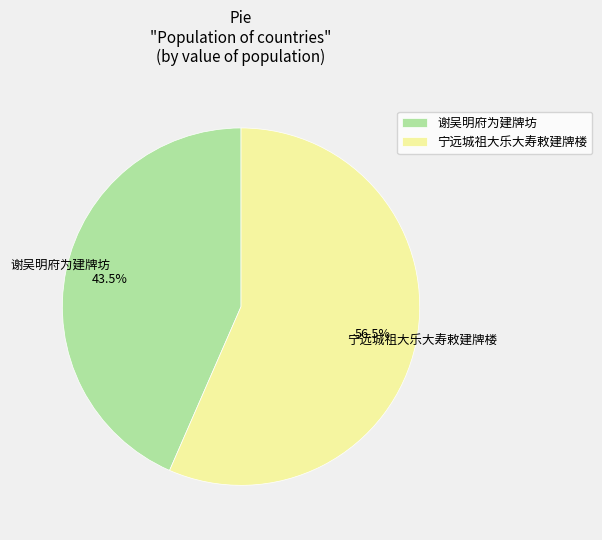

Count the number of slices in the pie.

2